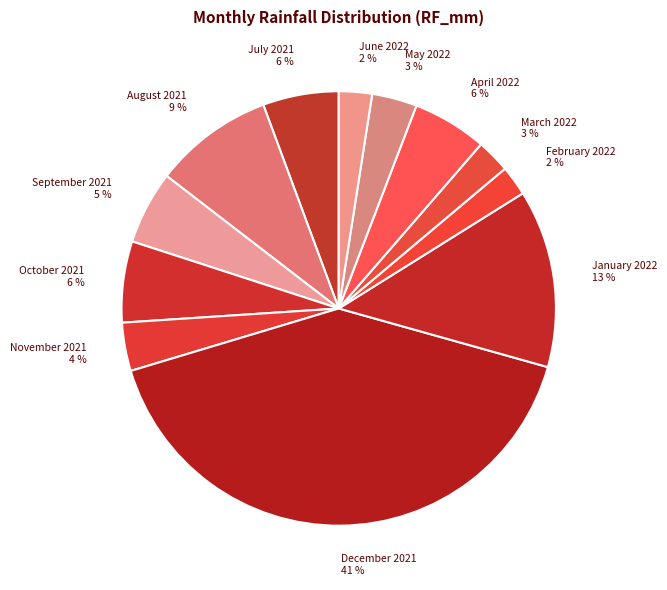

Is the sum of May 2022 3 % and July 2021 6 % greater than half?

No